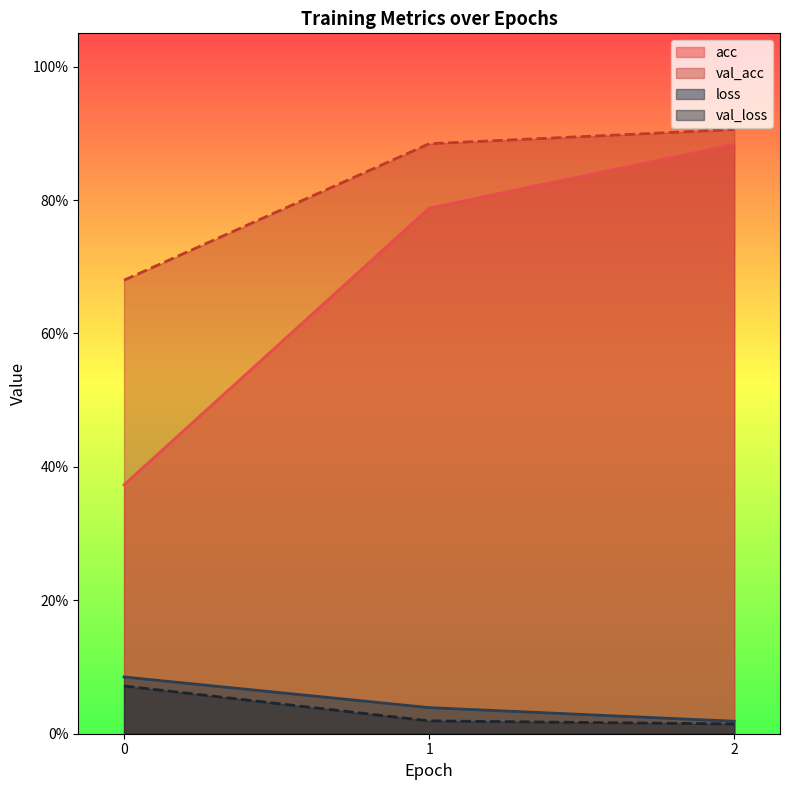

Reading left to right, what are all the values shown in this chart?

acc: 0.4	0.8	0.9
loss: 0.1	0.0	0.0
val_acc: 0.7	0.9	0.9
val_loss: 0.1	0.0	0.0